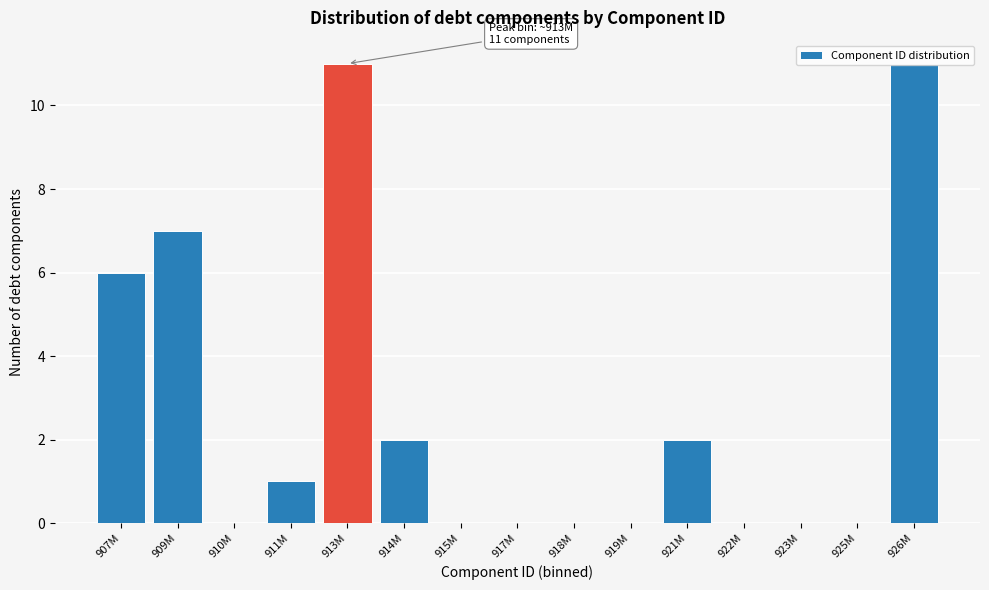

Is it true that the value at 919M is 0?

True